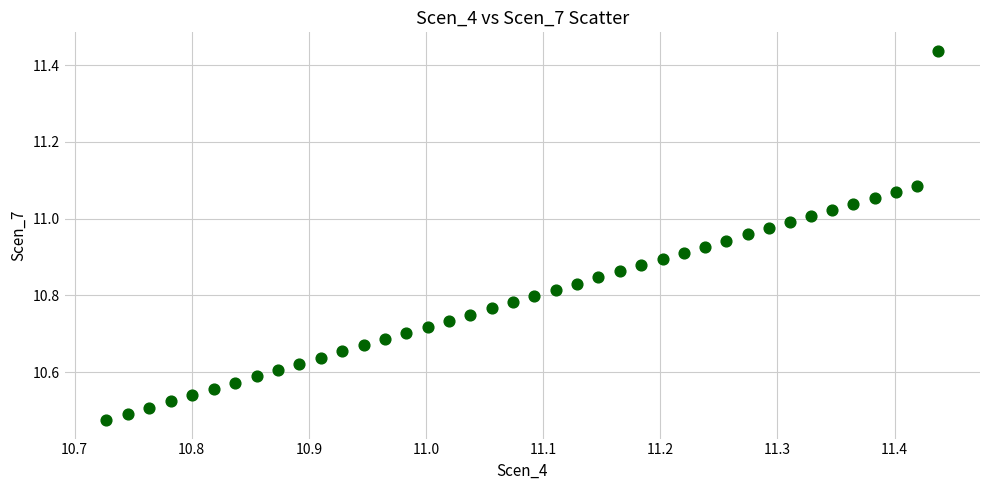

What is the range of Y values (max minus min)?

1.0